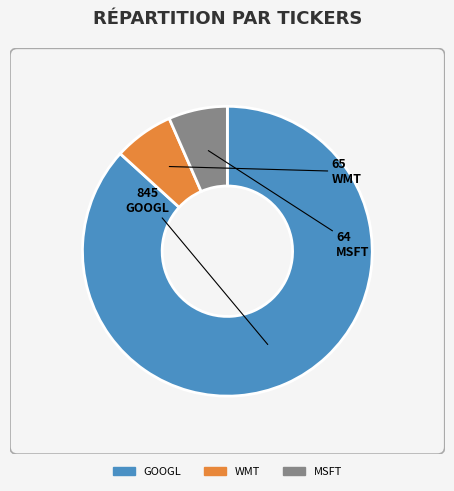

Is there any slice that represents more than half of the pie?

Yes